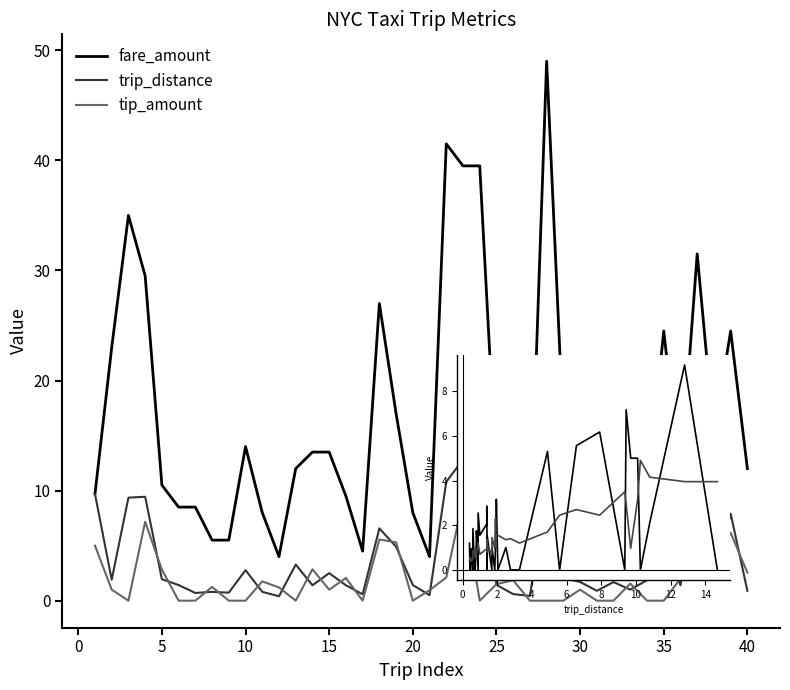

Which series has the largest total across all categories?

fare_amount